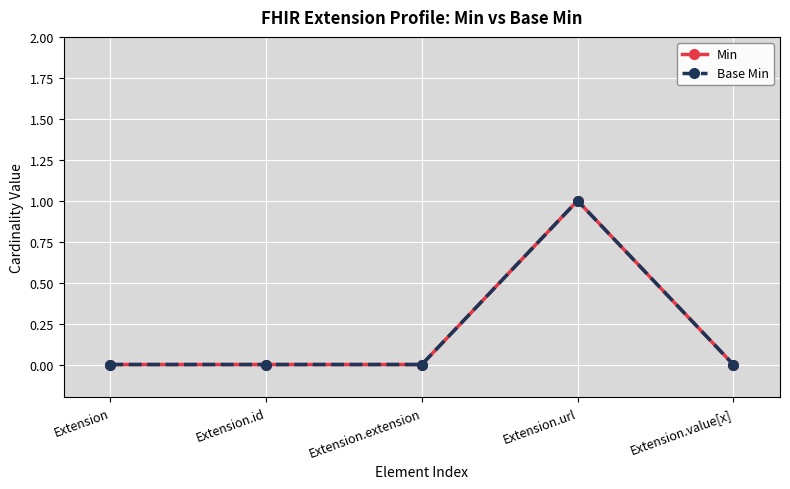

True or false: Base Min has a value of 0 at Extension.id.

True